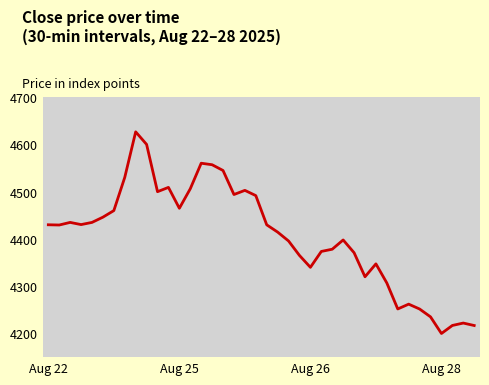

What is the greatest value displayed?

4626.6